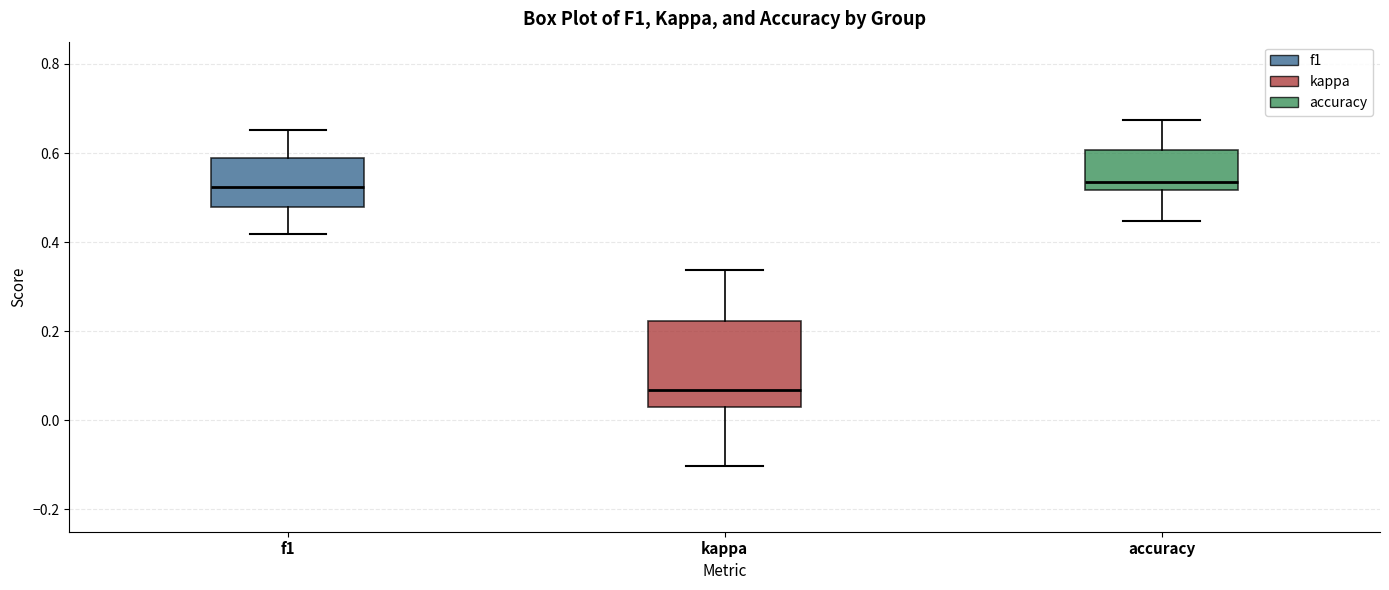

Reading left to right, read every box against the y-axis: the position of its median line, the range the box covers, and the ends of its whiskers. The values are not printed on the chart, so give them approximately, as read against the axis.

f1: median 0.52, box 0.48 to 0.58, whiskers 0.42 to 0.66
kappa: median 0.06, box 0.04 to 0.22, whiskers -0.10 to 0.34
accuracy: median 0.54, box 0.52 to 0.60, whiskers 0.44 to 0.68